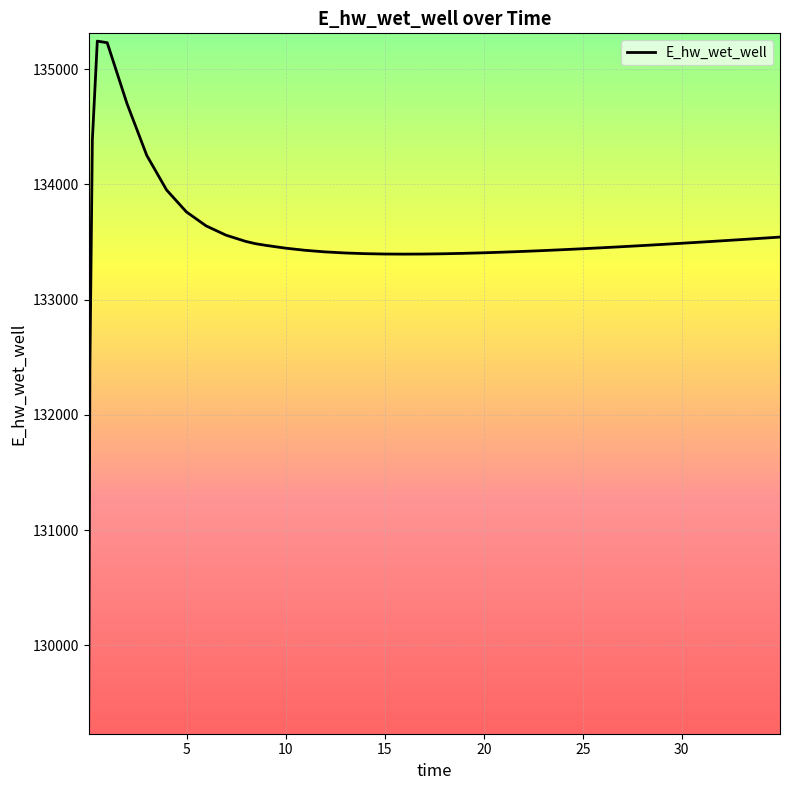

What is the minimum value shown in the chart?

129299.0